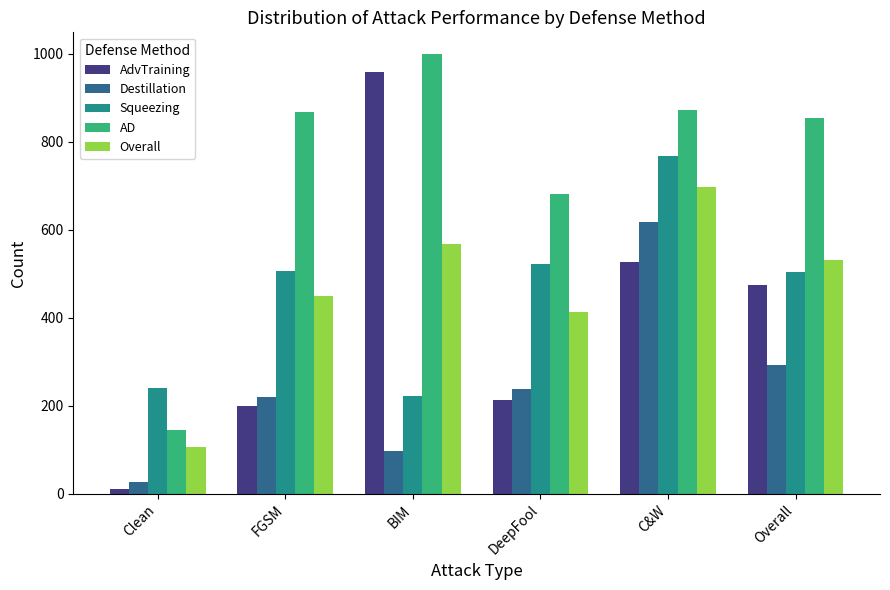

What value does the AD series have at Overall?

854.9